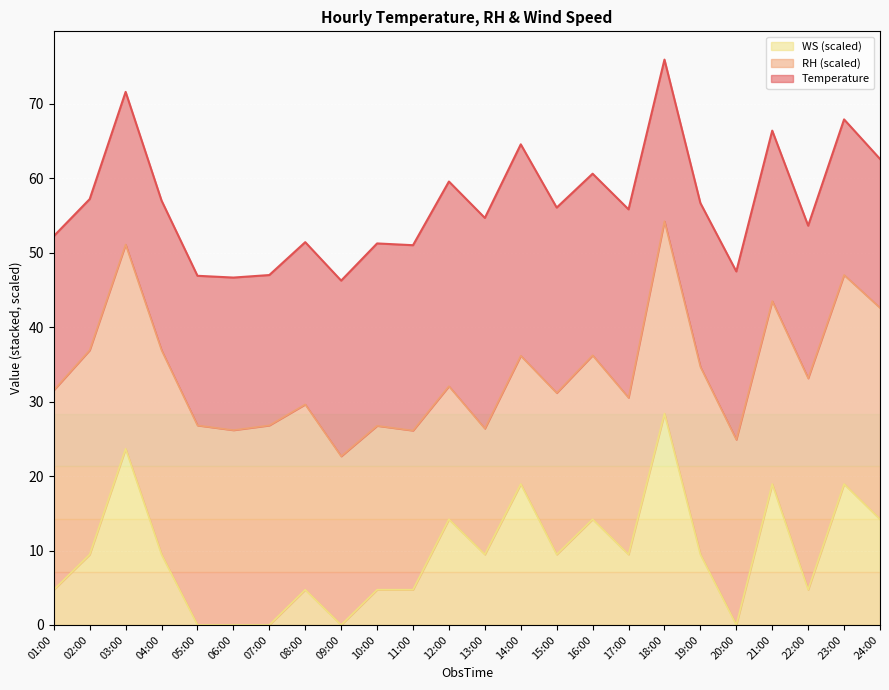

Which category has the highest value across all series?

22:00